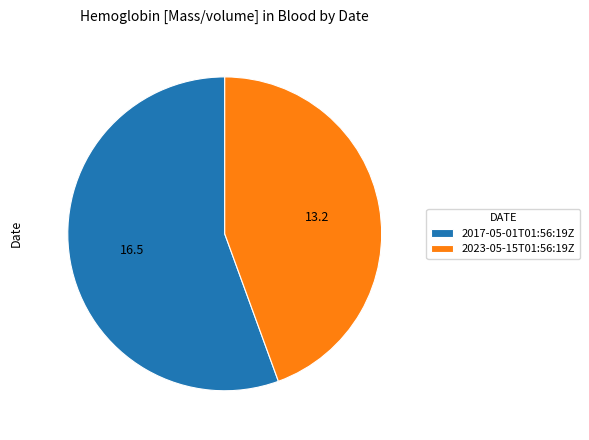

Do 2017-05-01T01:56:19Z and 2023-05-15T01:56:19Z together represent more than half of the pie?

Yes